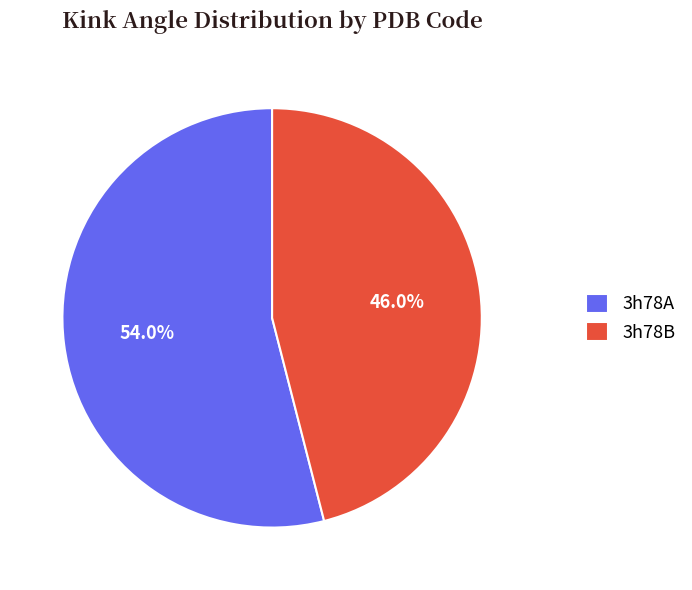

Rank the categories by value from lowest to highest.

3h78B, 3h78A